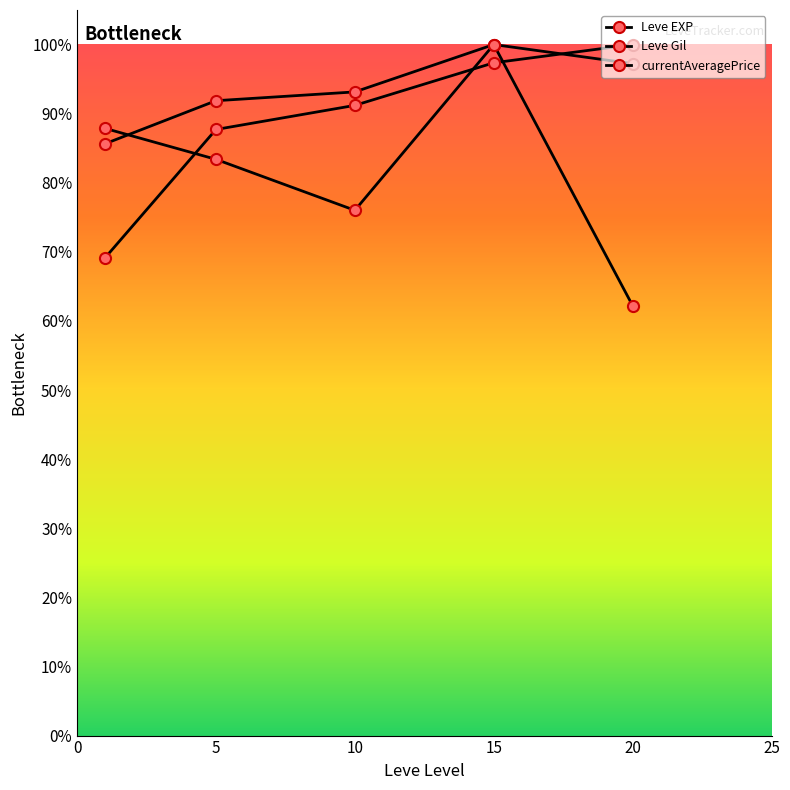

What is the value of the Leve EXP point at the 5th from the left?

1.0